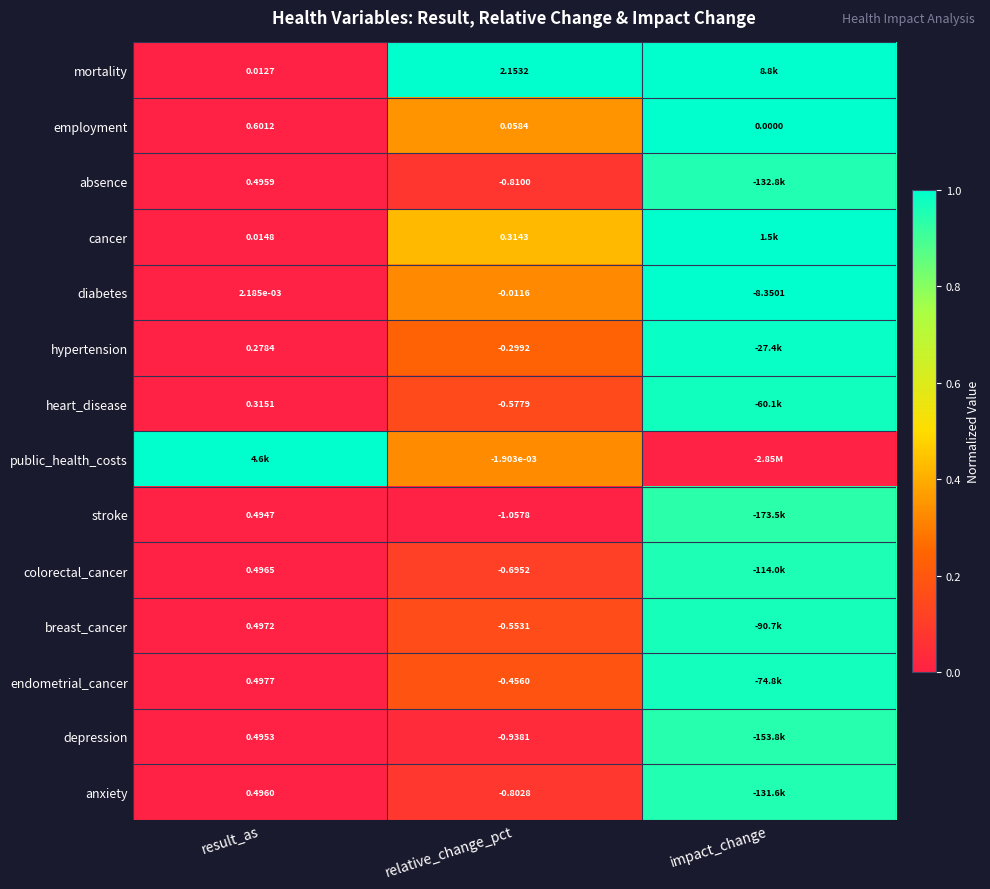

Is the value of diabetes at relative_change_pct greater than the value of employment at result_as?

No